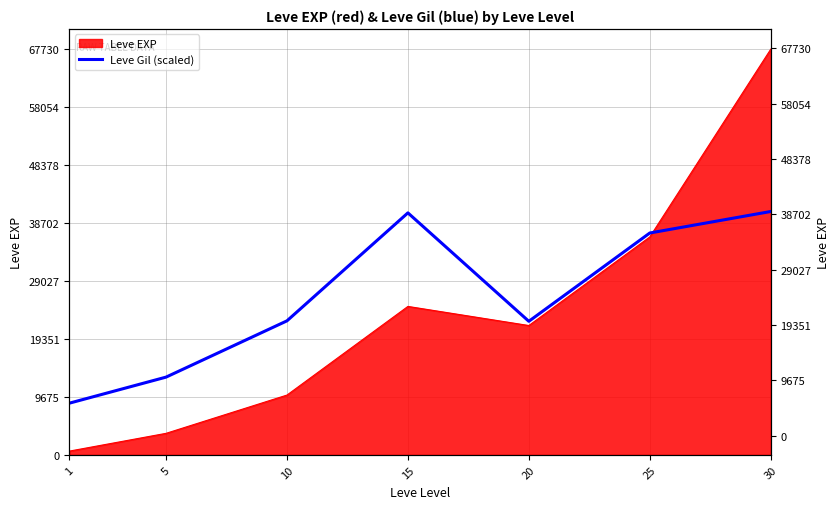

List the labels in order of value, smallest first.

1, 5, 20, 10, 25, 15, 30